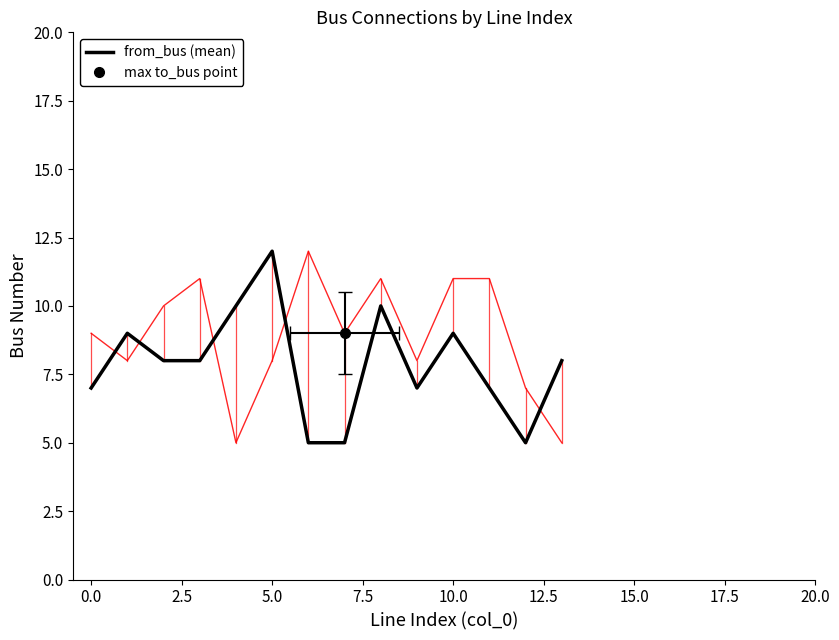

Rank the series by their average value, from lowest to highest.

from_bus, to_bus